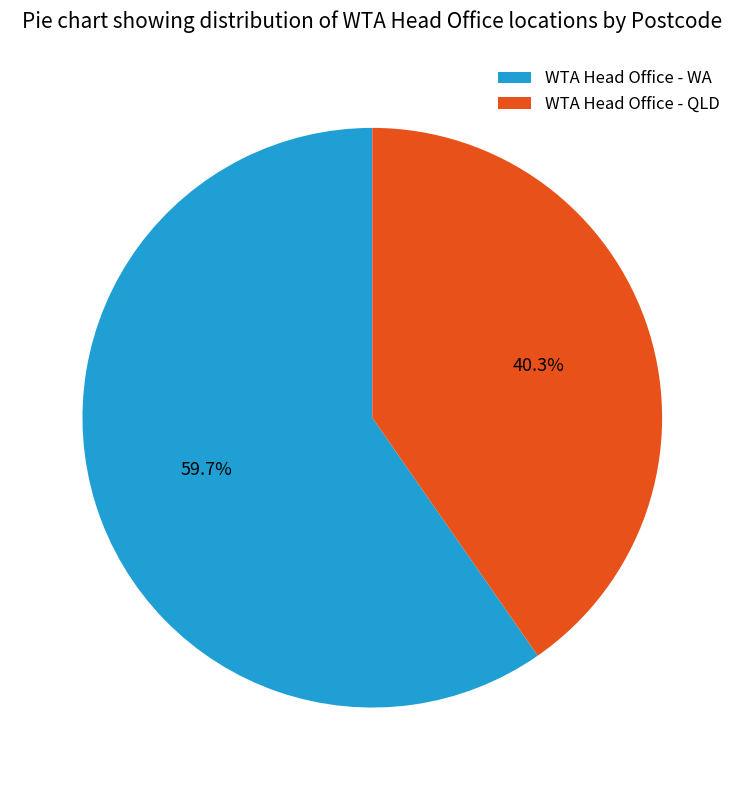

What is the largest slice in the pie chart?

WTA Head Office - WA